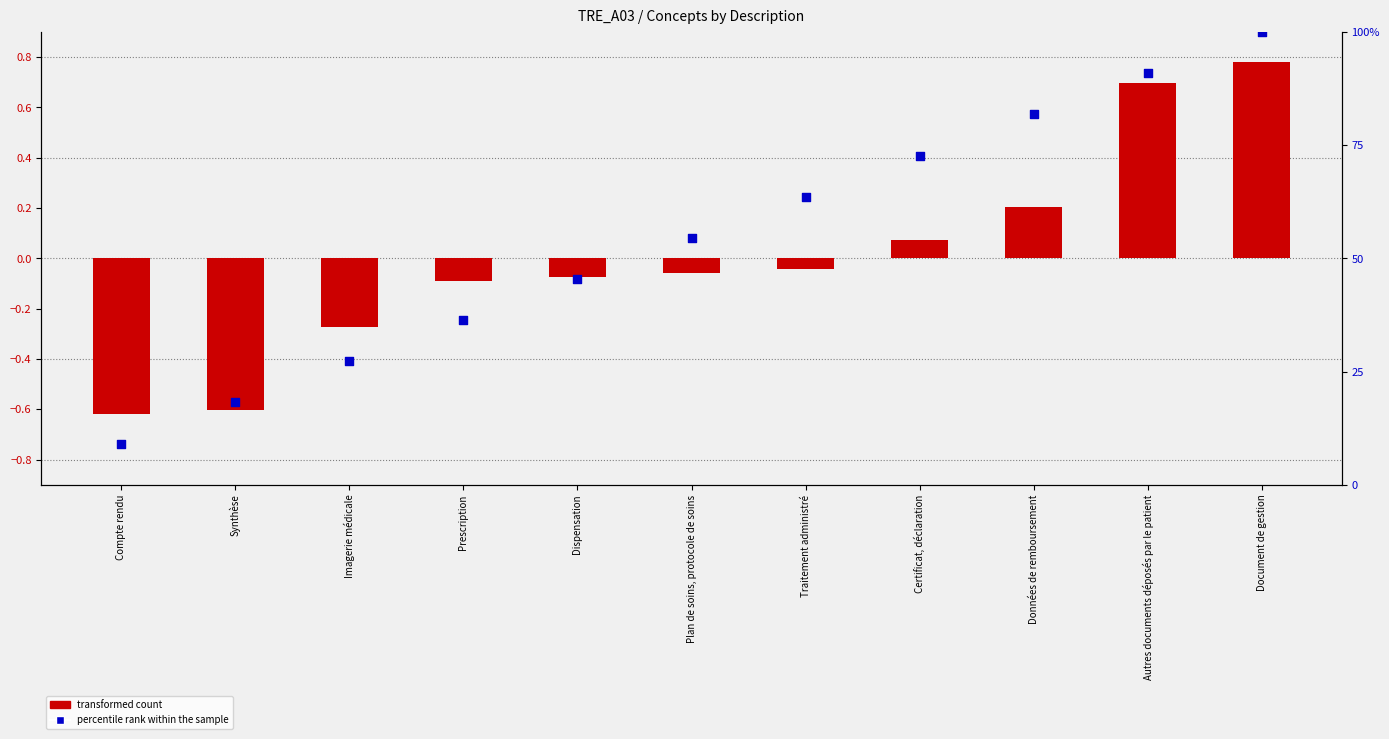

At which category is the sum across all series the highest?

Document de gestion